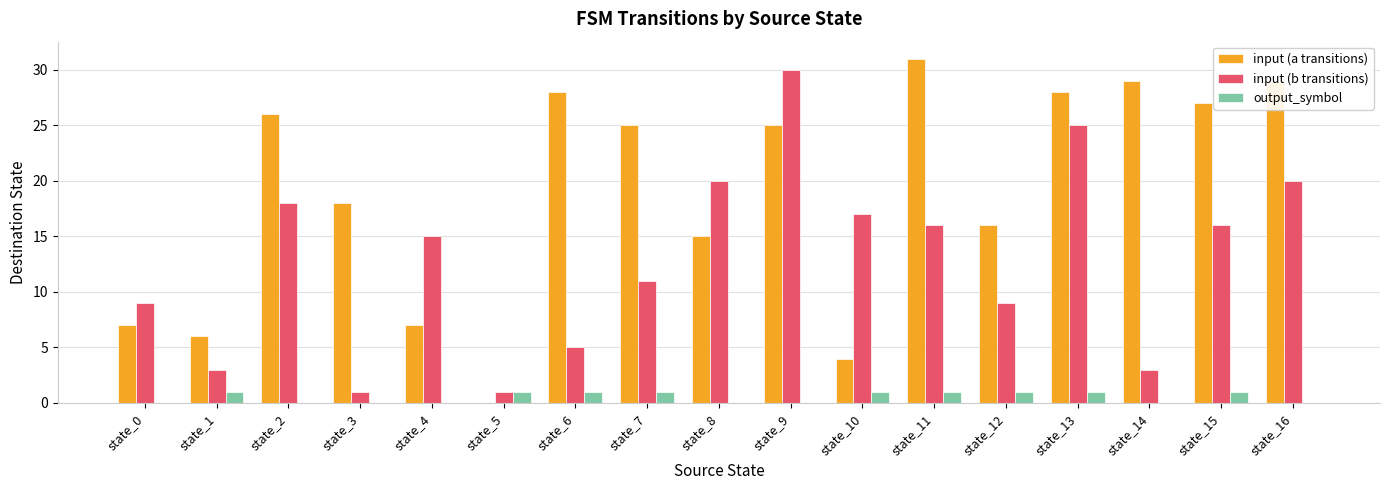

Is the value of input (a transitions) at state_0 greater than the value of output_symbol at state_8?

Yes